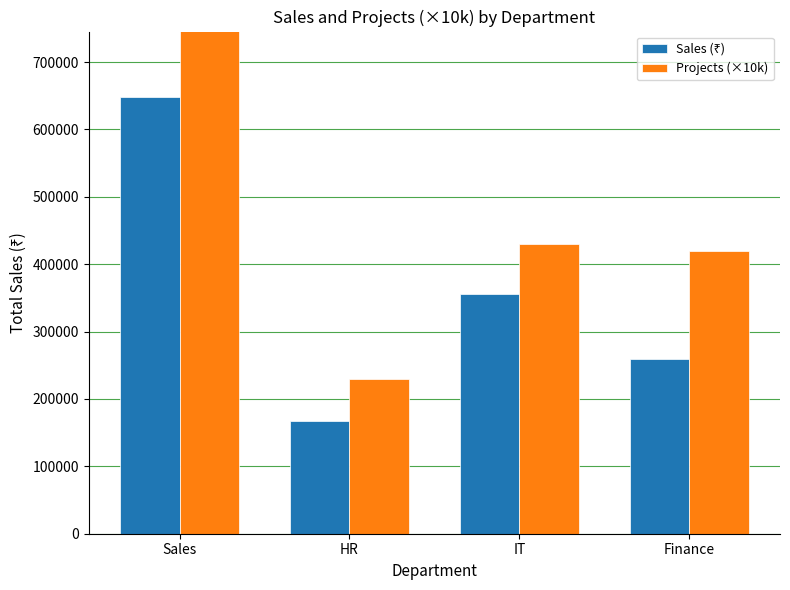

What are all the series names shown in the legend?

Sales (₹), Projects (×10k)